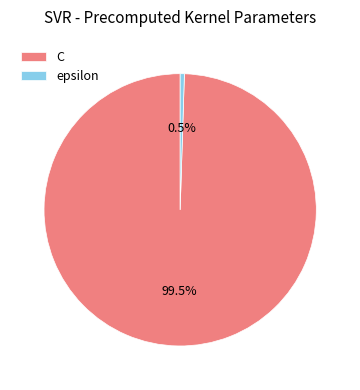

How many slices are in this pie chart?

2